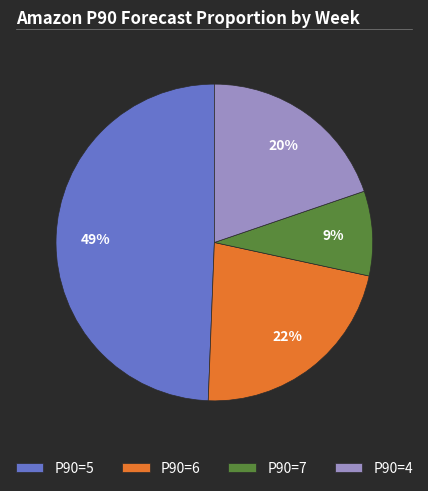

What percentage is the P90=7 slice, to the nearest percent?

9%